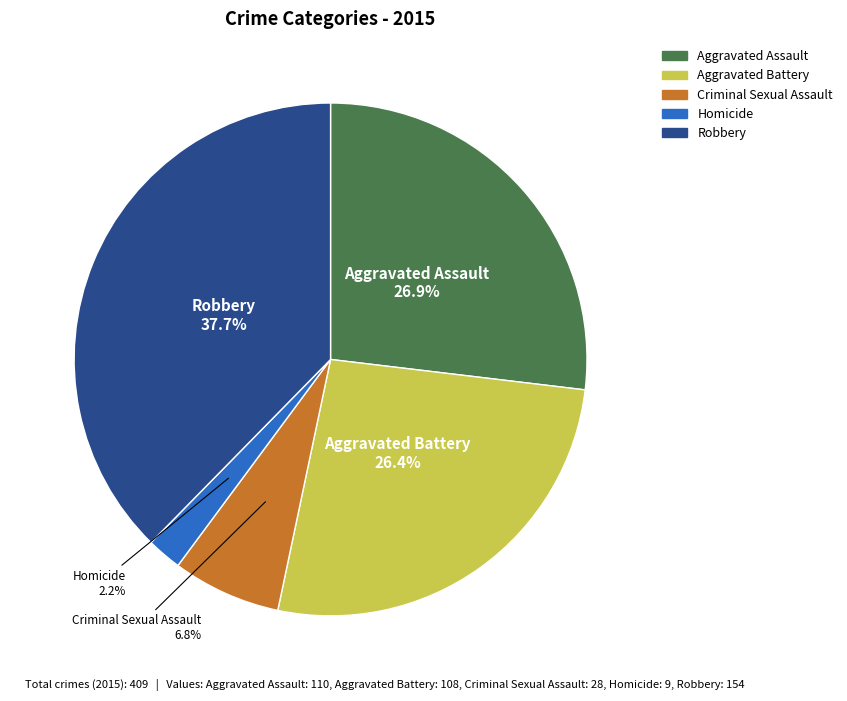

The Robbery slice represents 25% of the pie. True or false?

False